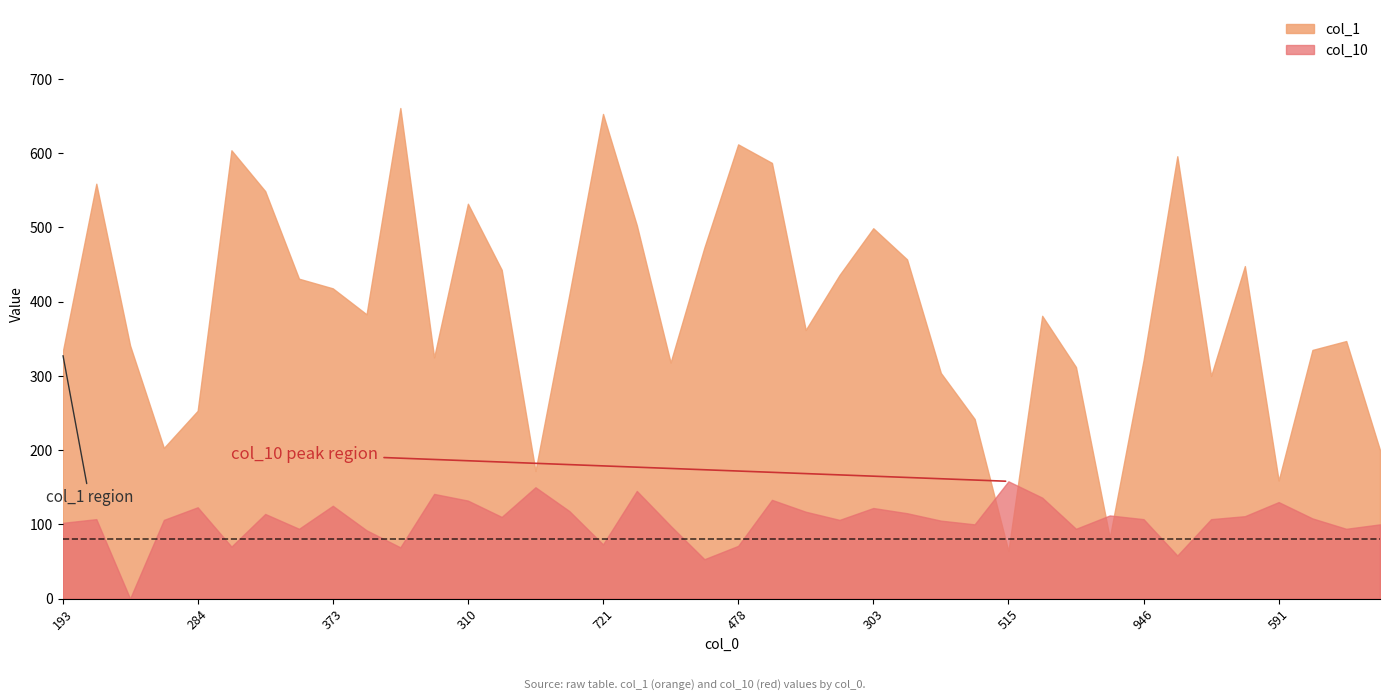

Reading left to right, list all the values displayed in this chart.

col_1: 331	559	341	203	253	604	549	431	418	383	661	325	532	443	172	409	653	503	318	473	612	587	362	436	499	457	304	242	64	381	312	82	321	596	300	448	159	335	347	200
col_10: 102	107	0	106	123	70	114	94	125	92	69	141	132	110	150	118	73	145	98	53	71	133	117	106	122	115	105	100	158	136	94	112	107	58	107	111	130	108	94	100